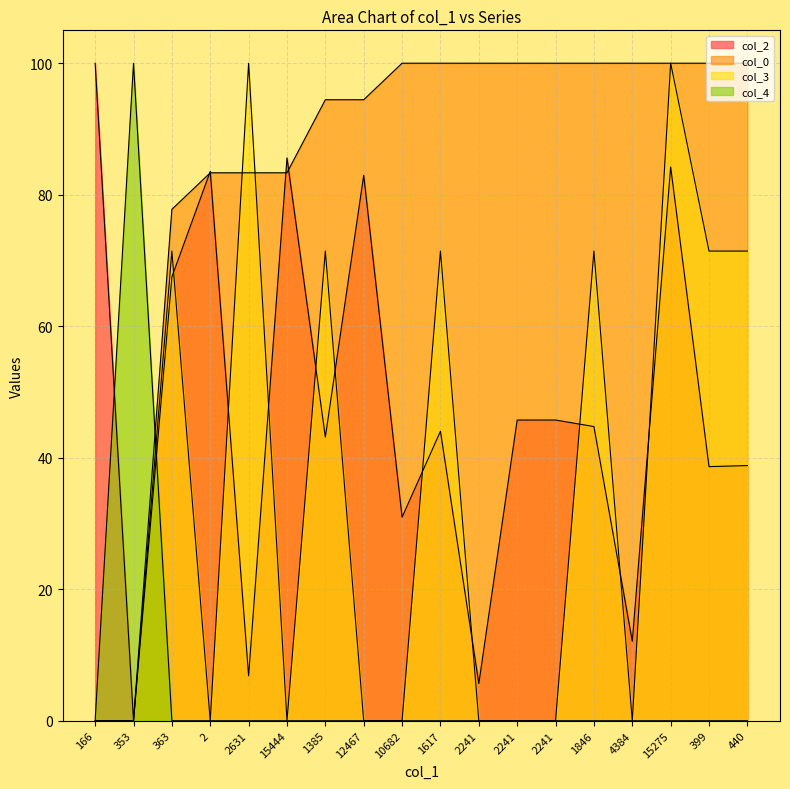

What is the maximum value for col_4?

100.0